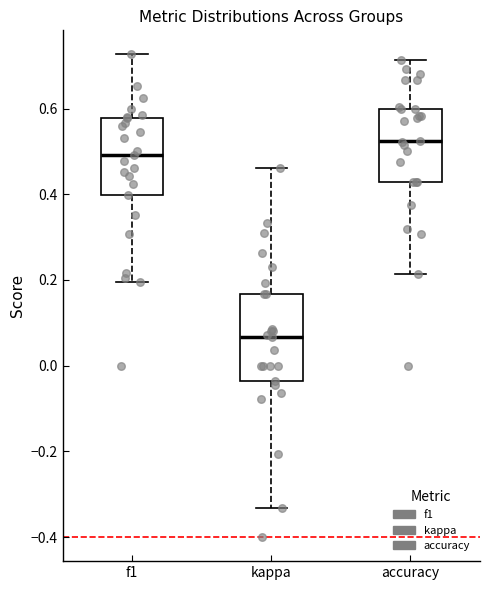

Reading left to right, read every box against the y-axis: the position of its median line, the range the box covers, and the ends of its whiskers. The values are not printed on the chart, so give them approximately, as read against the axis.

f1: median 0.50, box 0.40 to 0.58, whiskers 0.20 to 0.72
kappa: median 0.06, box -0.04 to 0.16, whiskers -0.34 to 0.46
accuracy: median 0.52, box 0.42 to 0.60, whiskers 0.22 to 0.72